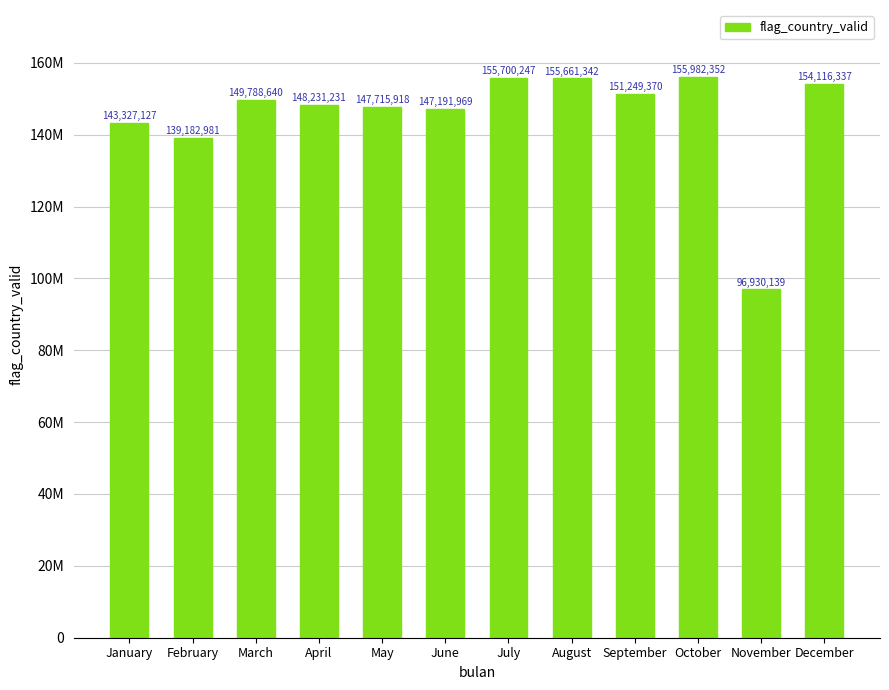

List the labels in order of value, largest first.

October, July, August, December, September, March, April, May, June, January, February, November